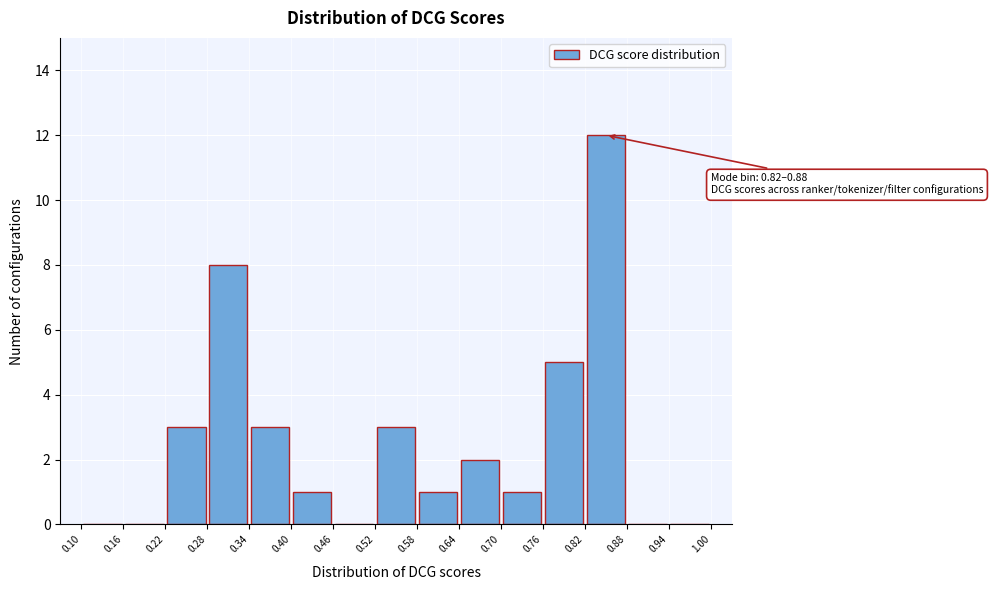

Which range on the x-axis has the tallest bar?

0.82 to 0.88